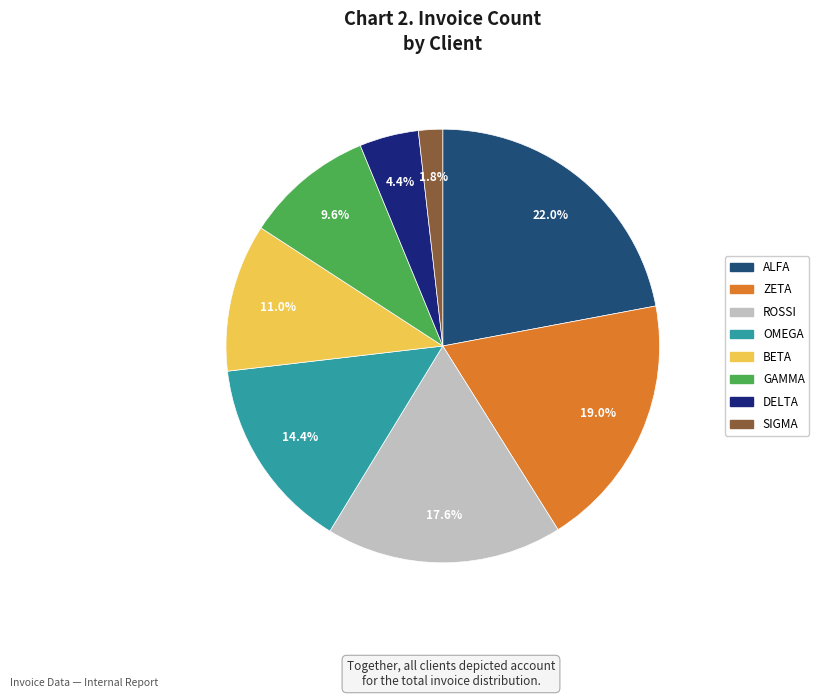

Which category has the biggest portion of the pie?

ALFA